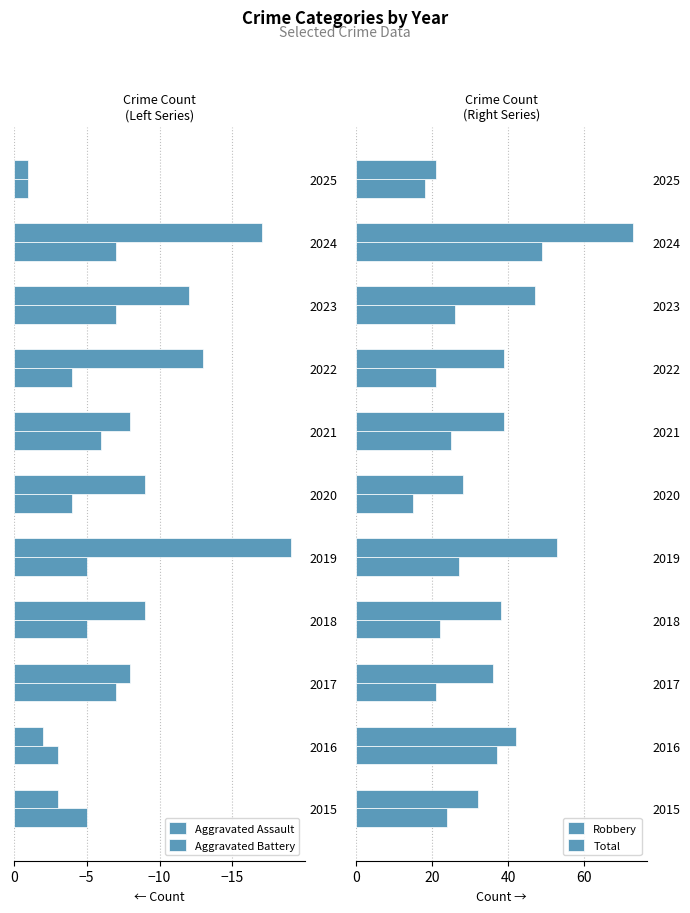

What is the label of the 4th bar from the right?

7